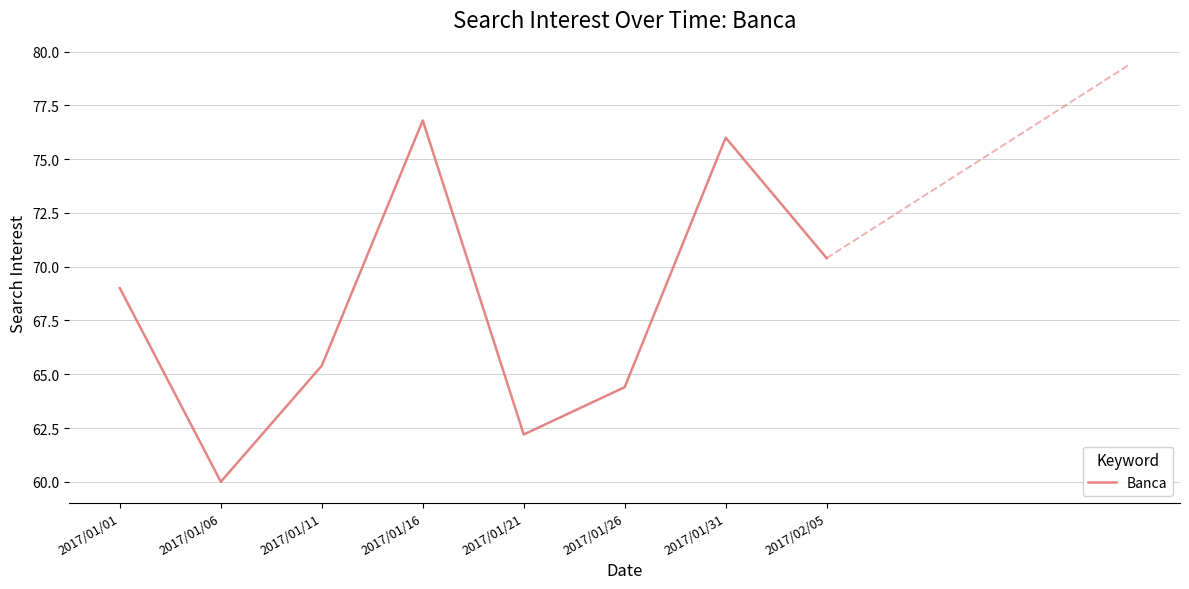

What is the difference between the values at 2017/01/31 and 2017/01/06?

16.0